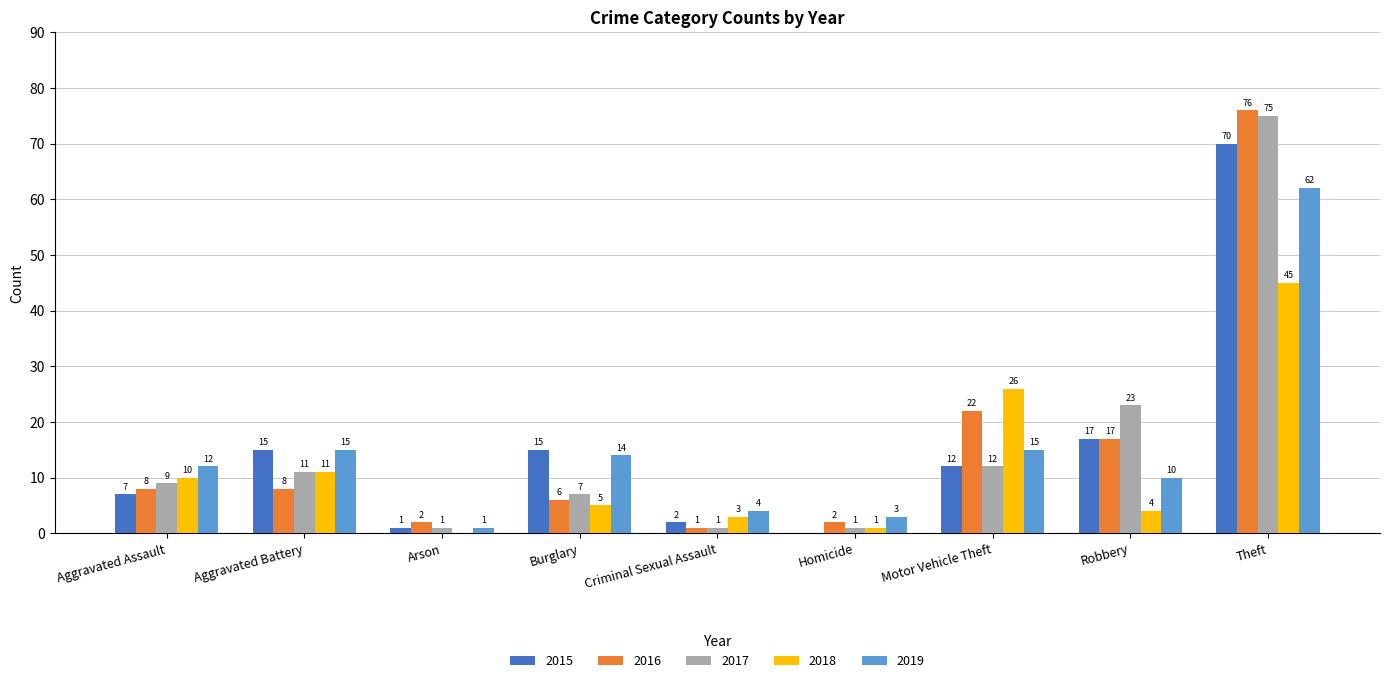

How many data points does each series have?

9